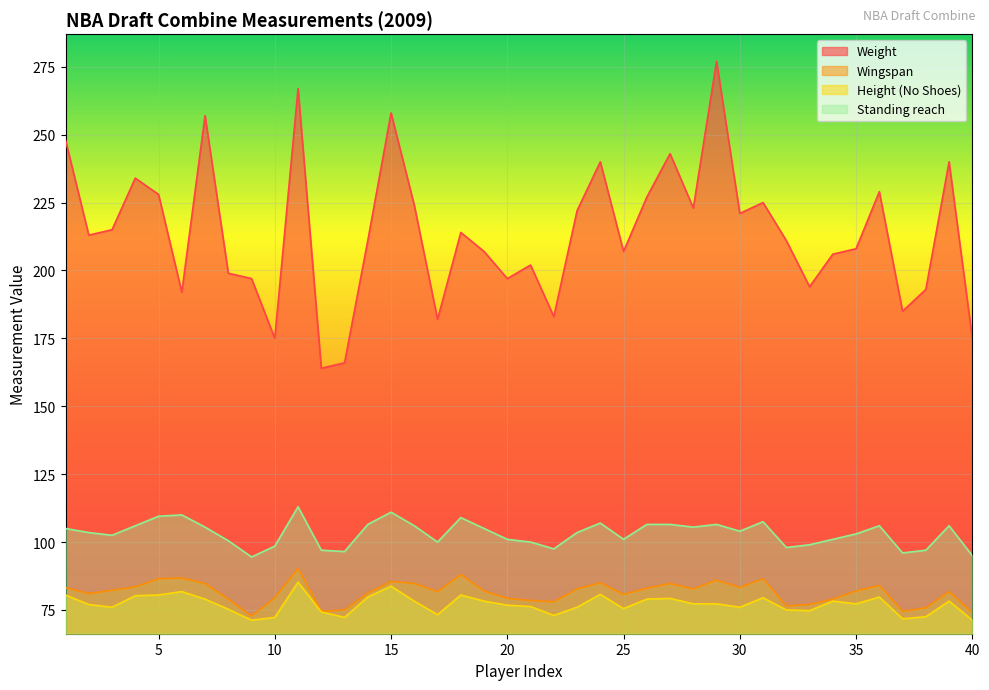

Which has a higher value, 16 or 18?

16